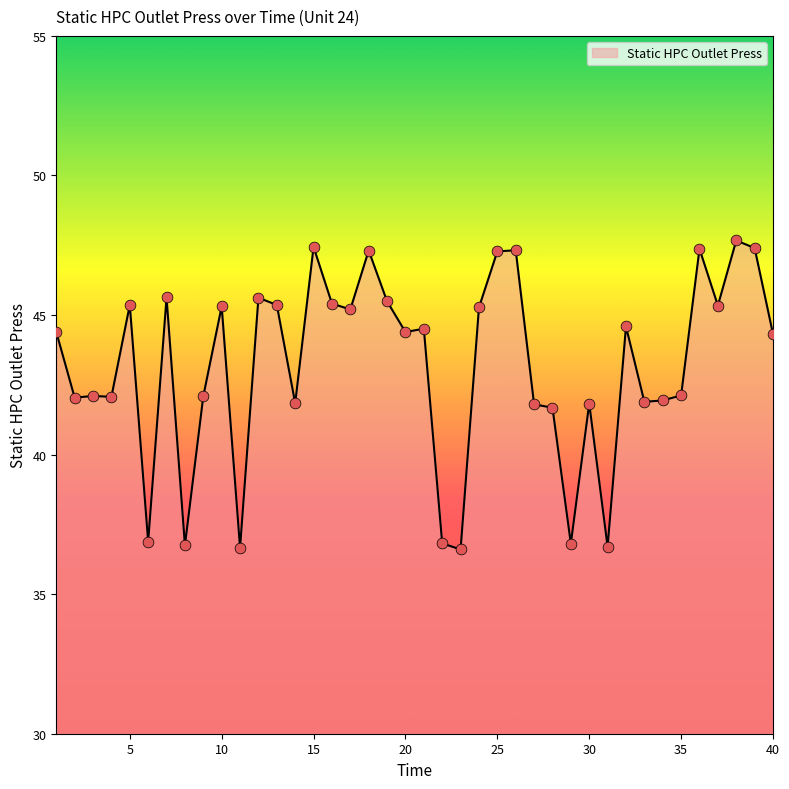

What is the difference between the maximum and minimum values?

11.1